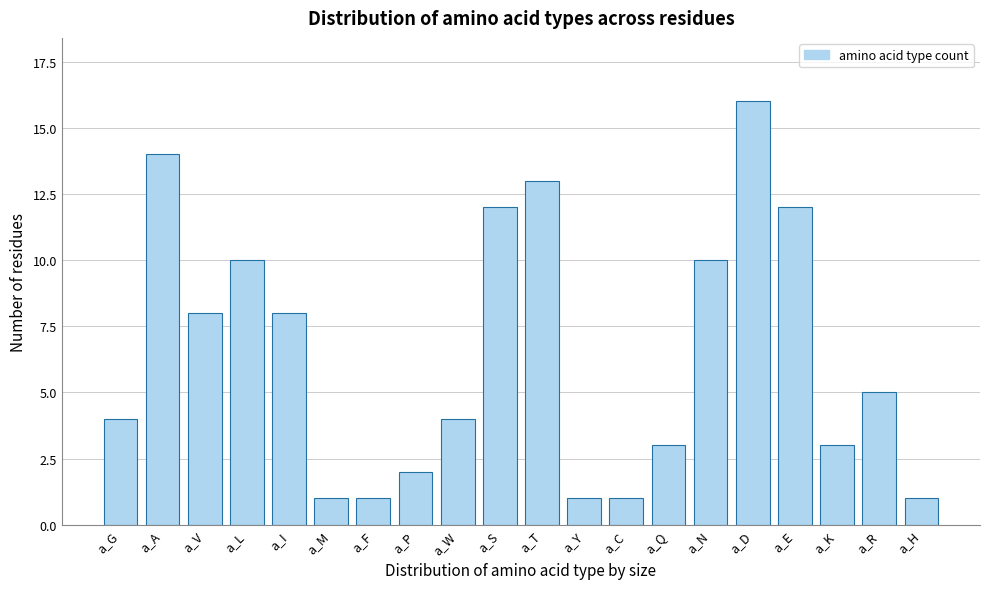

Reading left to right, list all the values displayed in this chart.

a_G=4	a_A=14	a_V=8	a_L=10	a_I=8	a_M=1	a_F=1	a_P=2	a_W=4	a_S=12	a_T=13	a_Y=1	a_C=1	a_Q=3	a_N=10	a_D=16	a_E=12	a_K=3	a_R=5	a_H=1